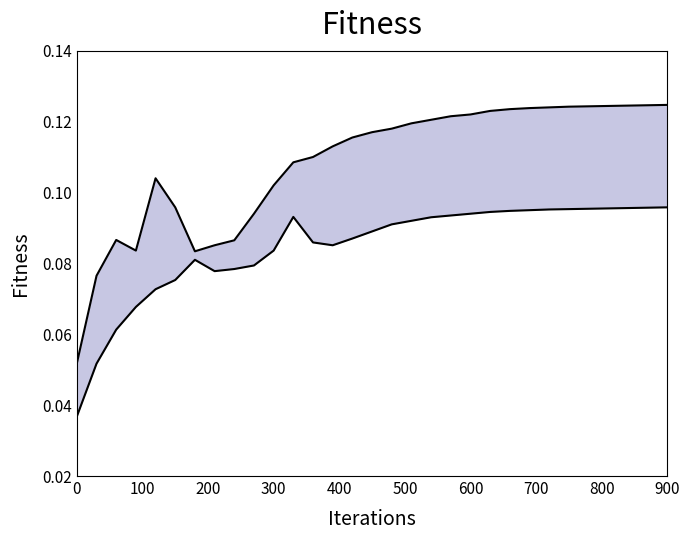

What is the value of the upper point at the 1st from the left?

0.1